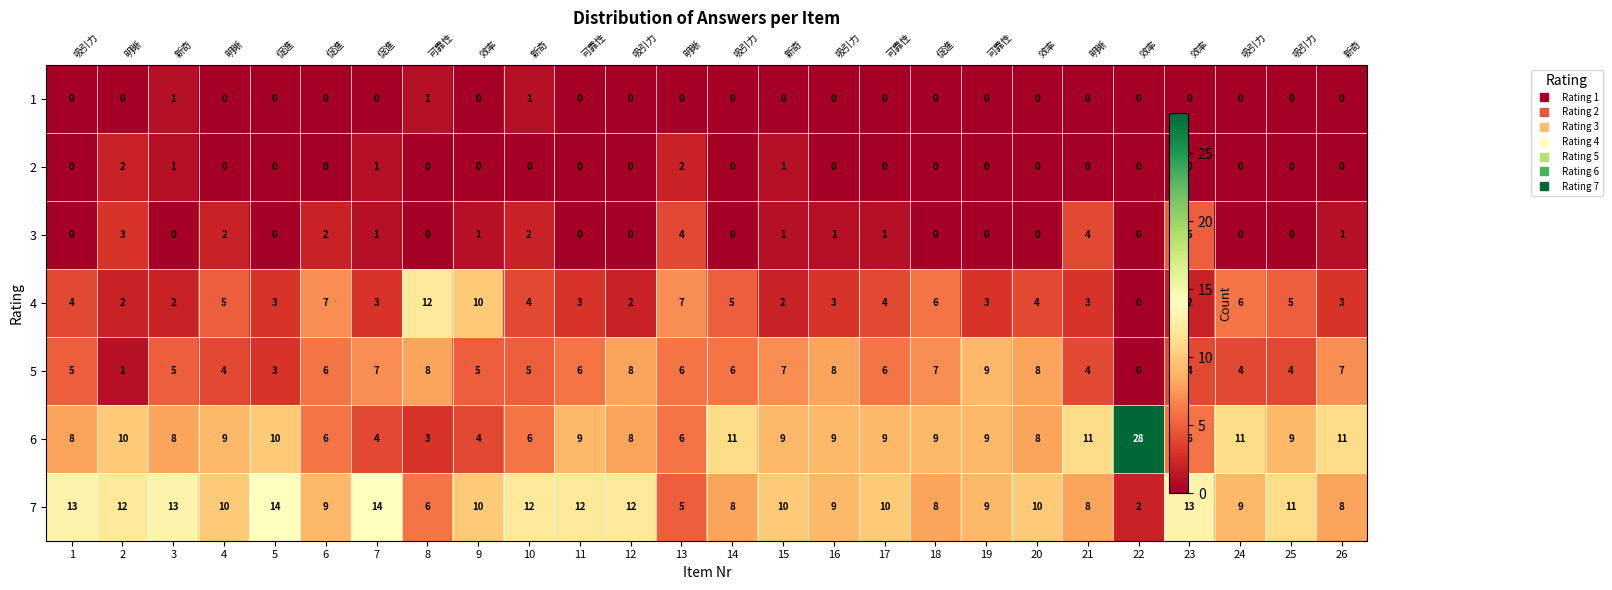

What is the difference between the 7 values at 2 and 26?

4